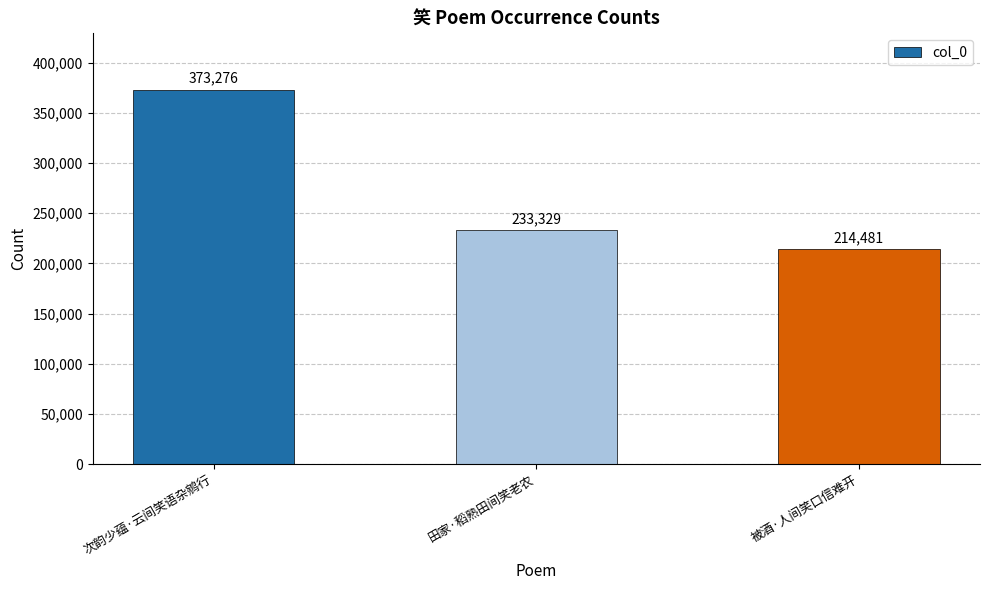

List the labels in order of value, largest first.

次韵少蕴·云间笑语杂鹓行, 田家·稻熟田间笑老农, 被酒·人间笑口信难开